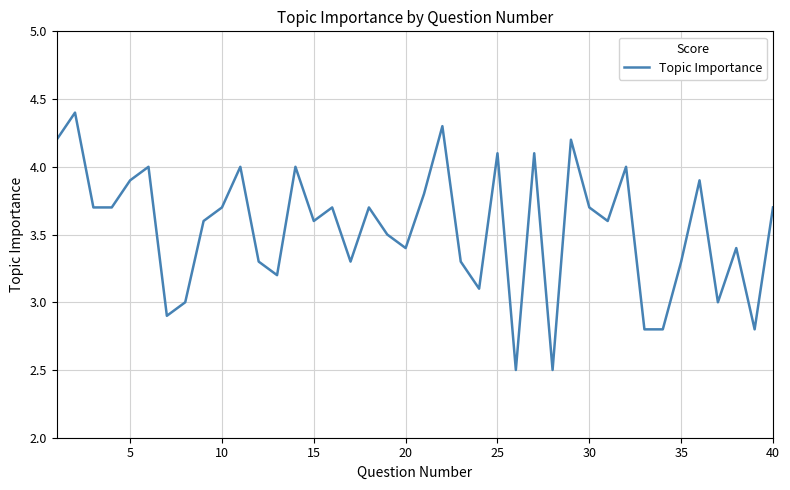

How many interior local peaks (higher than both neighbors) does the data have?

13